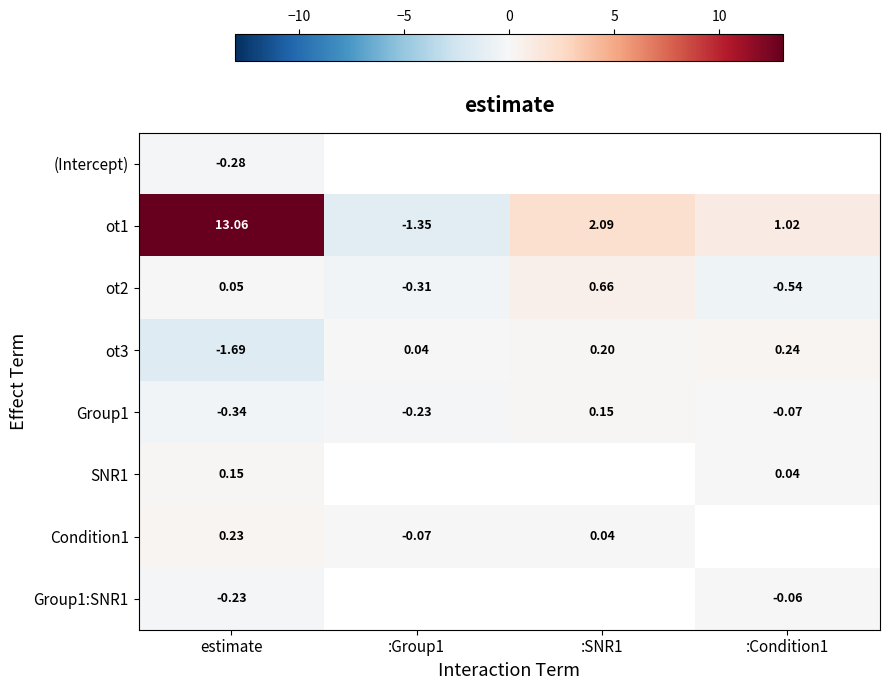

At which label does ot1 reach its peak?

estimate